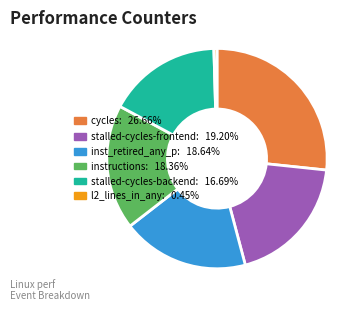

Does any single category account for the majority?

No